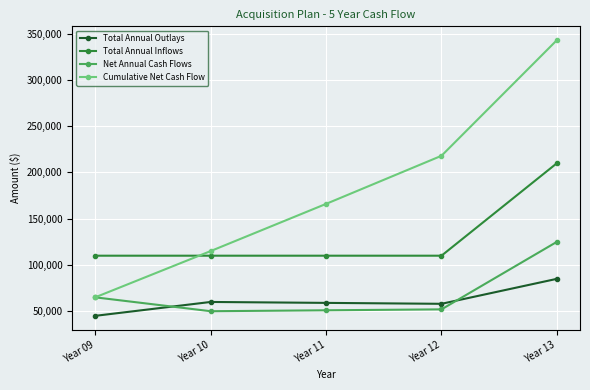

Where is Cumulative Net Cash Flow nearest to the value 204000?

Year 12